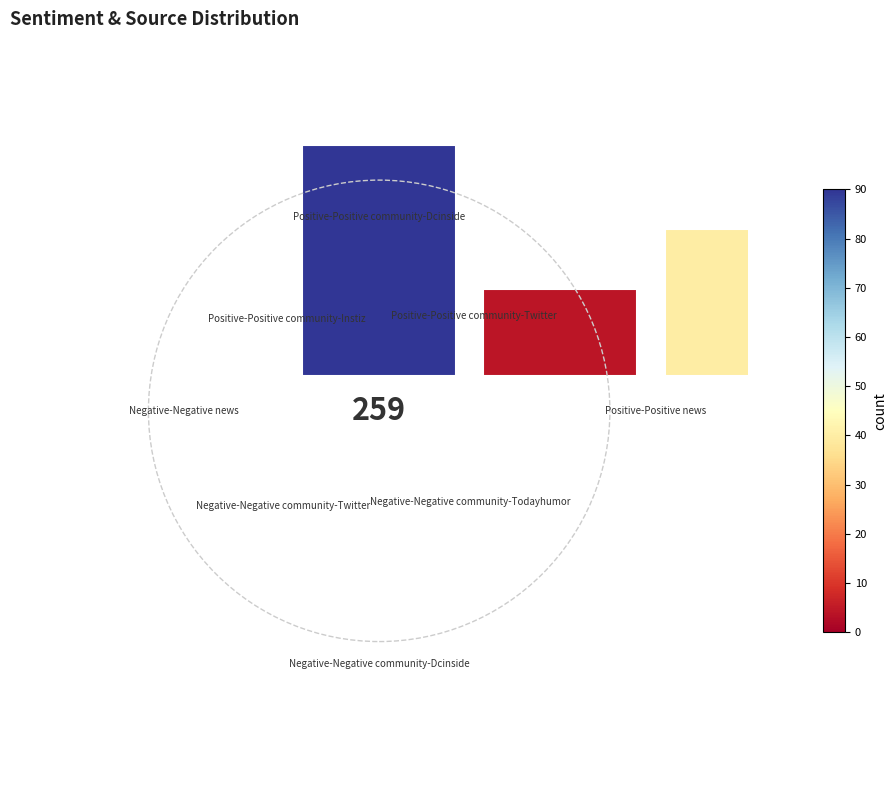

The 1.5 slice represents 23% of the pie. True or false?

False